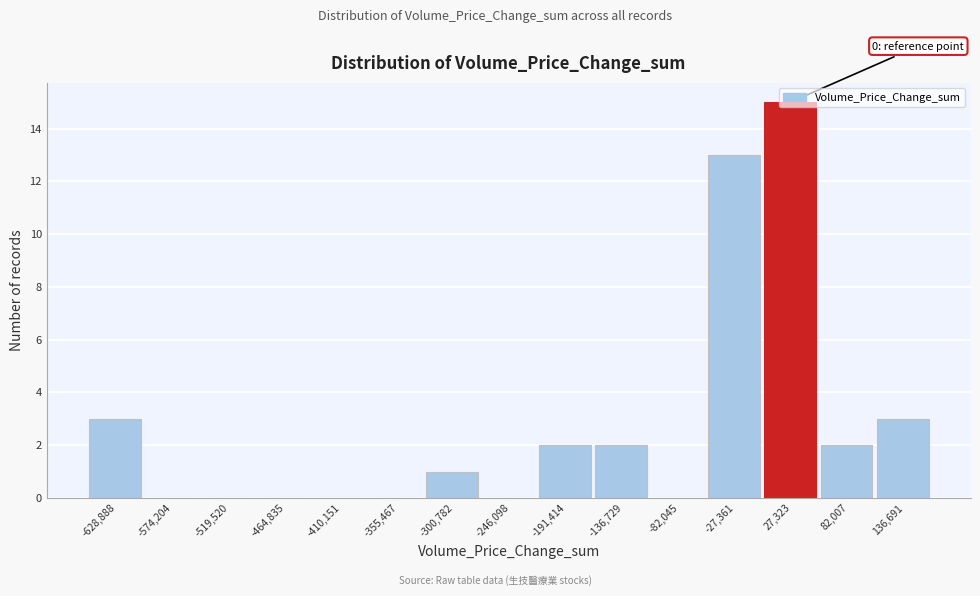

Which range on the x-axis has the tallest bar?

0 to 50000